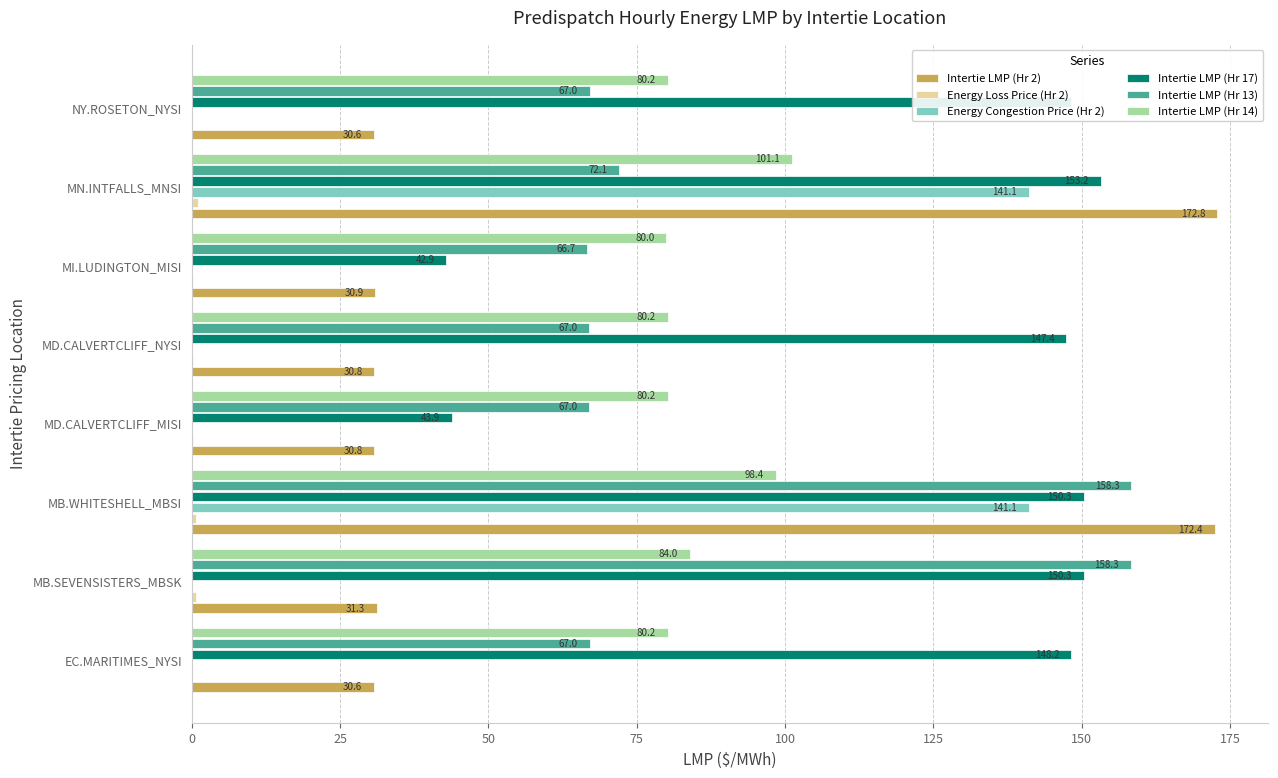

Is the value of Intertie LMP (Hr 14) at MD.CALVERTCLIFF_NYSI greater than the value of Intertie LMP (Hr 2) at MD.CALVERTCLIFF_MISI?

Yes